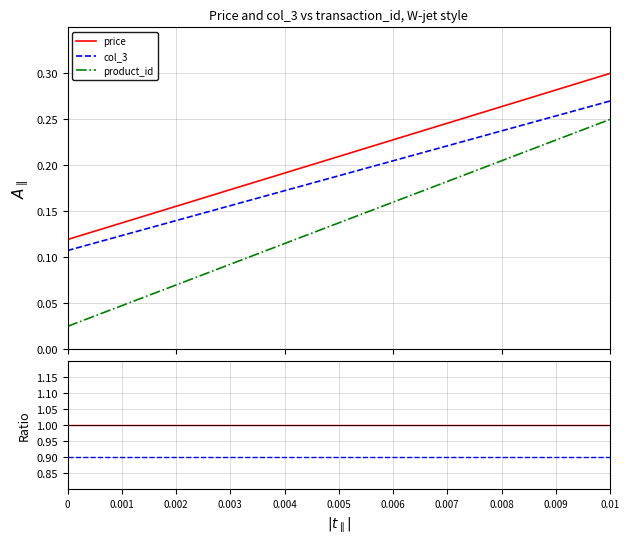

What is the difference between the maximum and minimum values in the product_id series?

0.2